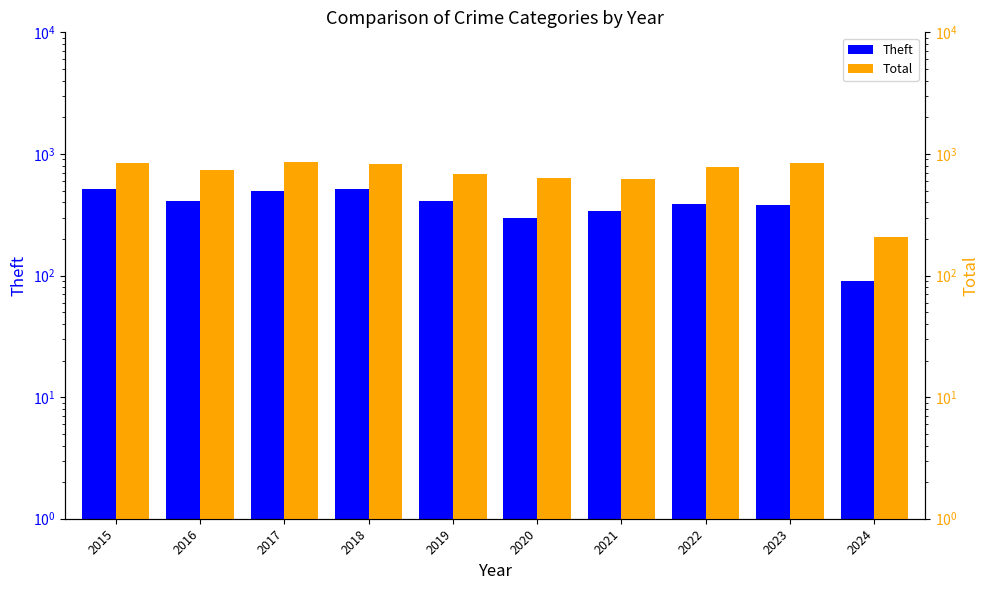

Is it true that Theft equals 606 at 2022?

False